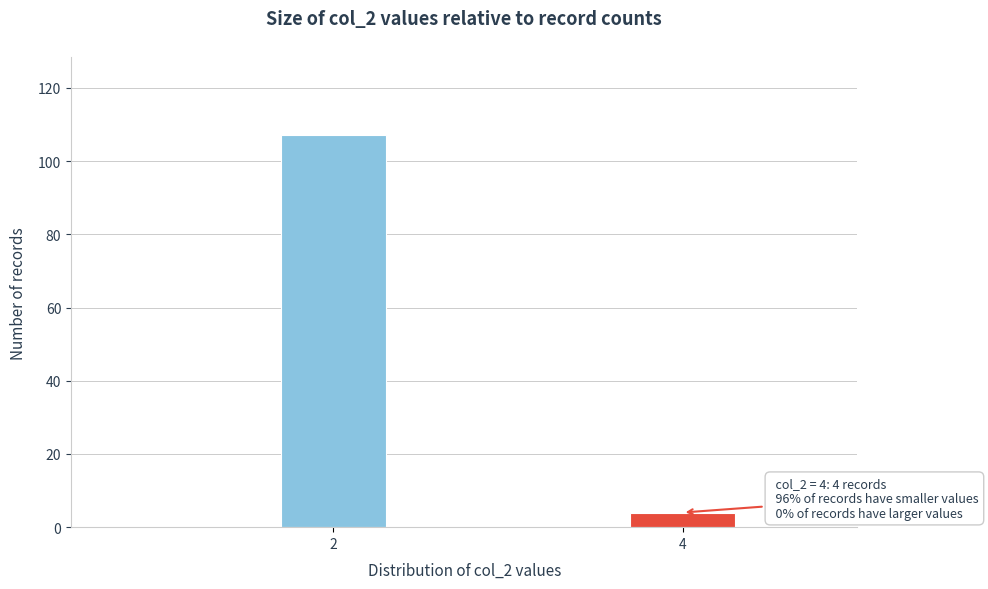

Reading left to right, what are all the values shown in this chart?

2=107	4=4